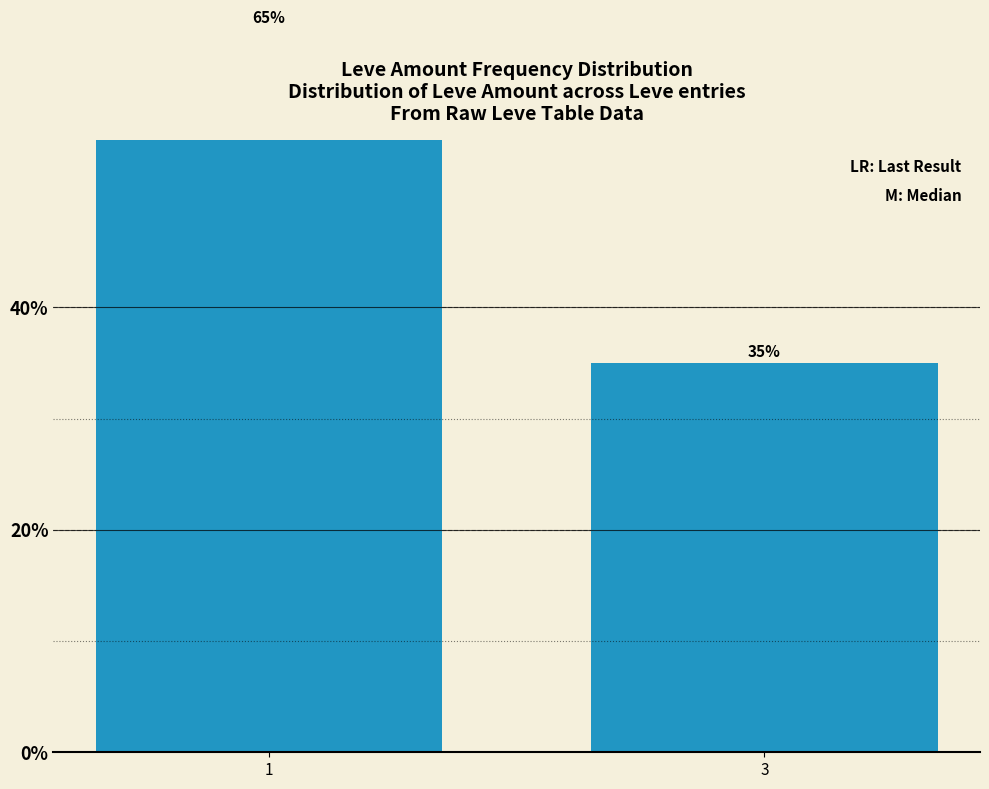

The chart shows a value of 47 at 3. True or false?

False